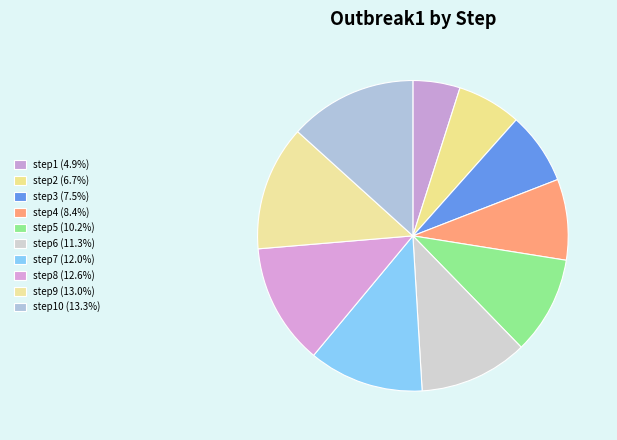

How many segments does this pie chart have?

10